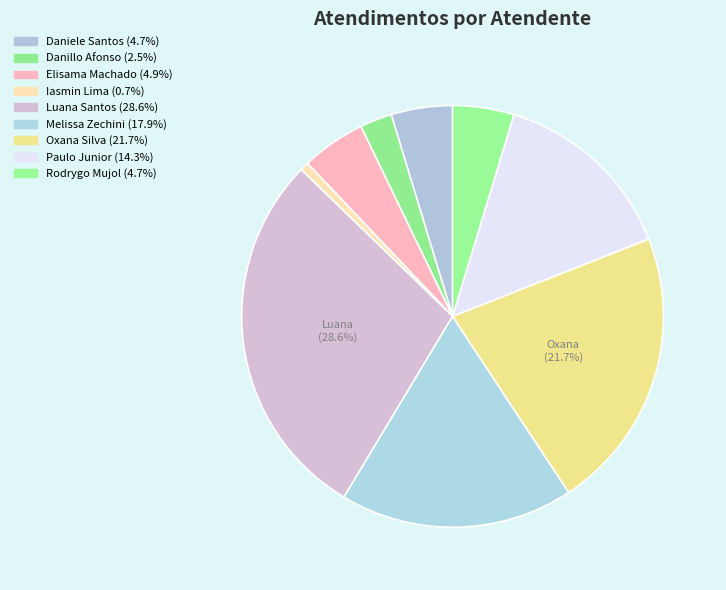

Is there any slice that represents more than half of the pie?

No